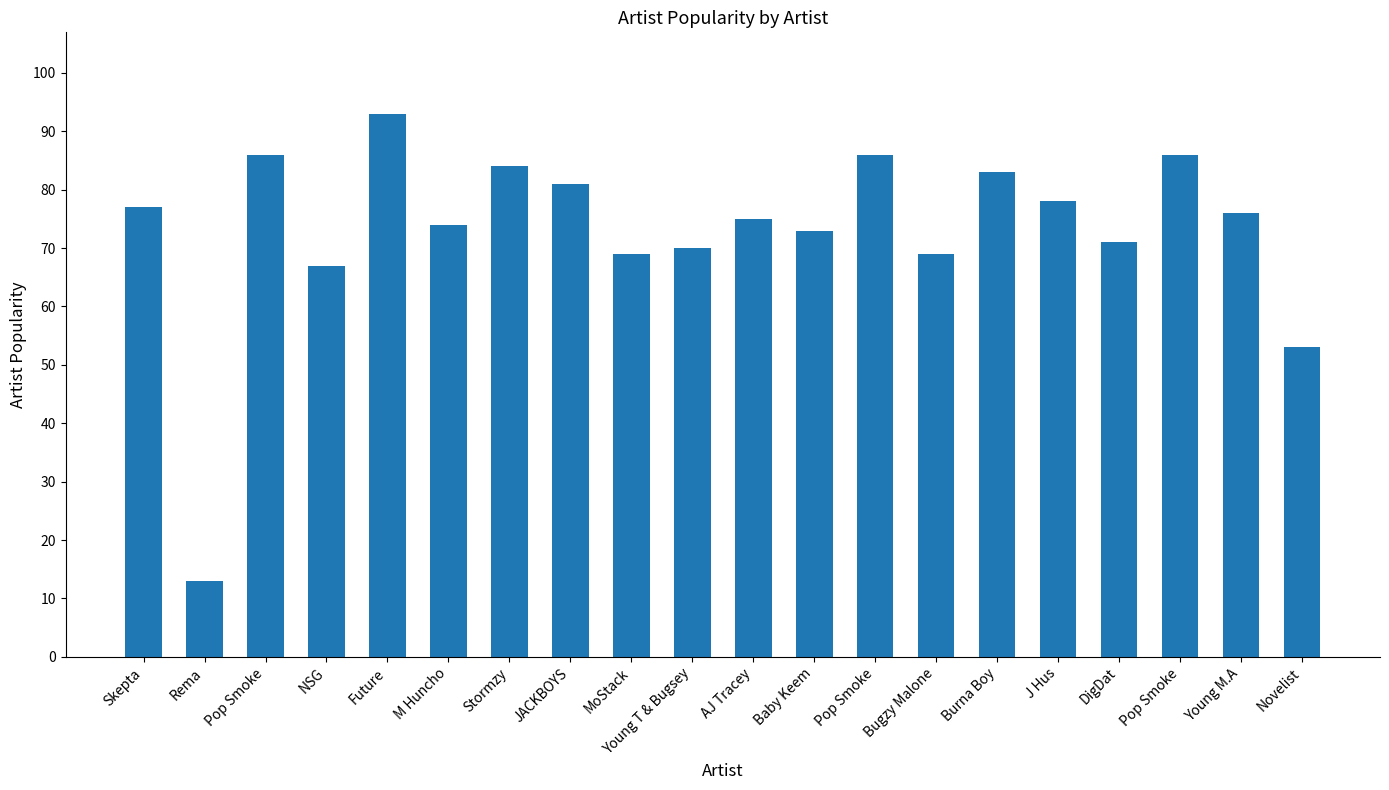

What is the difference between the second highest and minimum values?

73